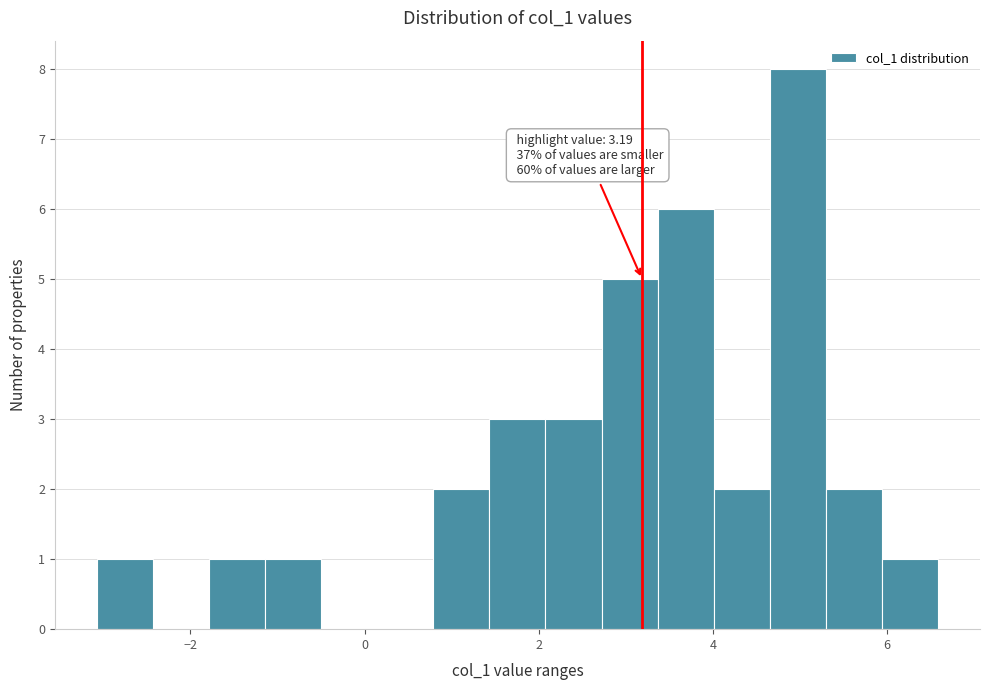

Around what value on the x-axis is the tallest bar? Give the approximate position of its centre, as read against the axis.

5.0